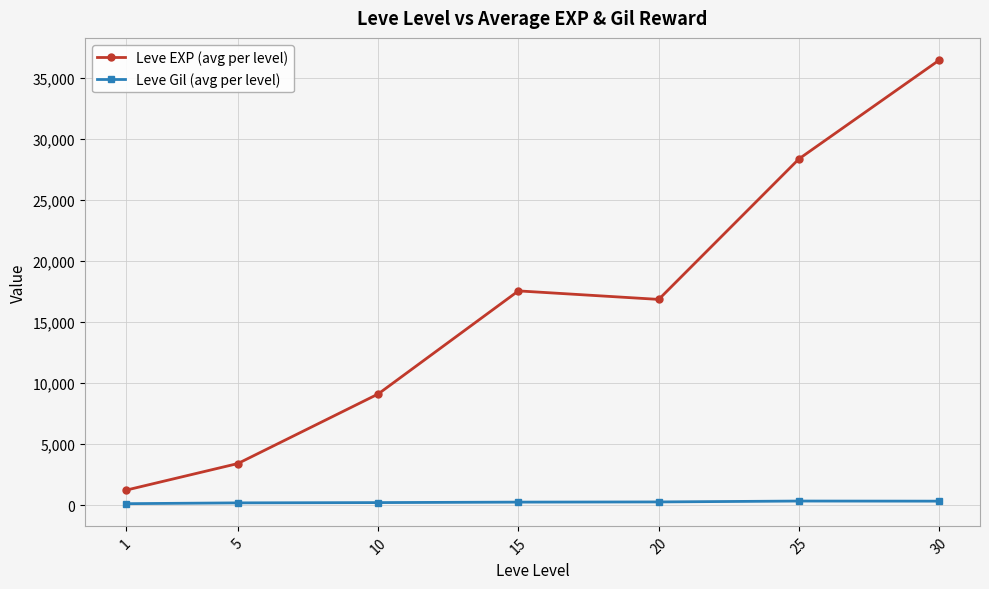

What is the average value of the Leve EXP (avg per level) series?

16148.5